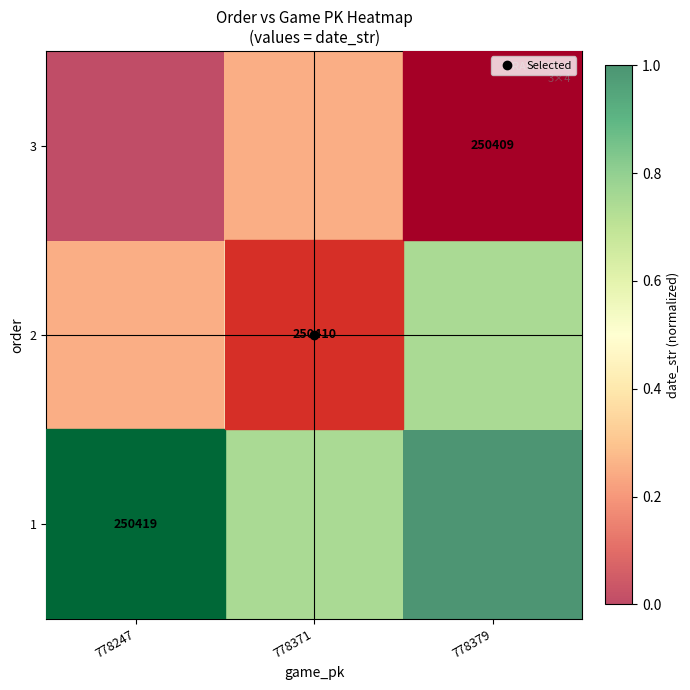

Count the 2 values in the range 0 to 1.

3